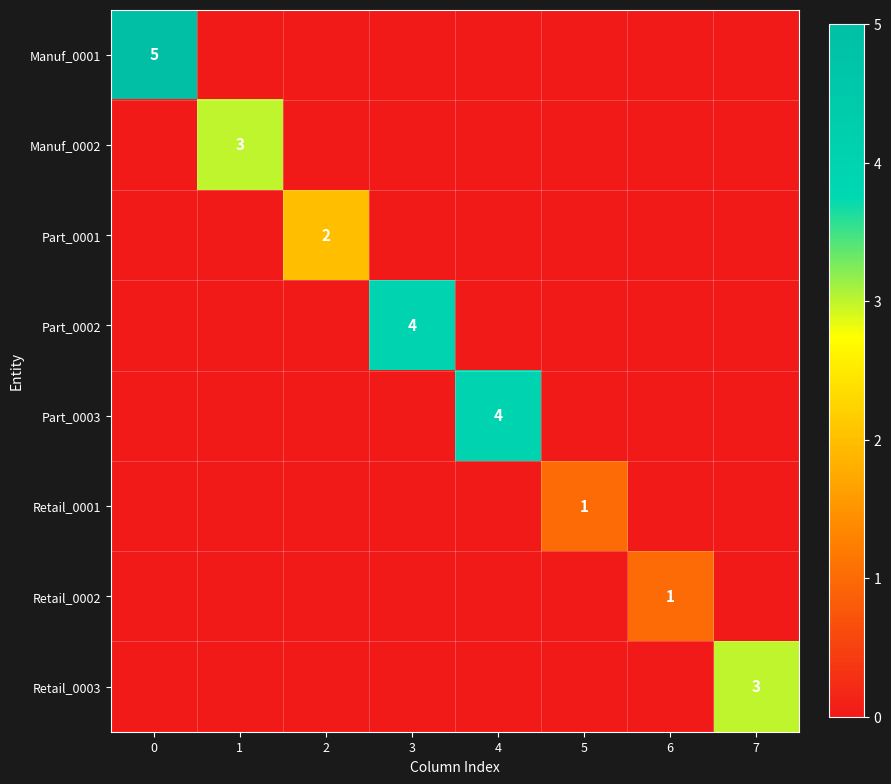

What is the total value across all series at 4?

4